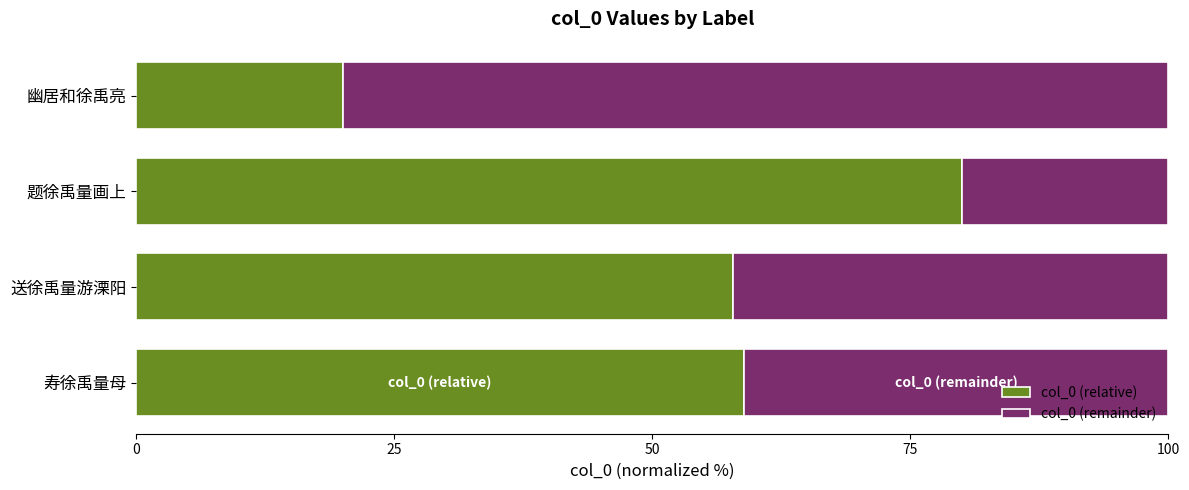

True or false: col_0 (relative) has a value of 38.8 at 寿徐禹量母.

False